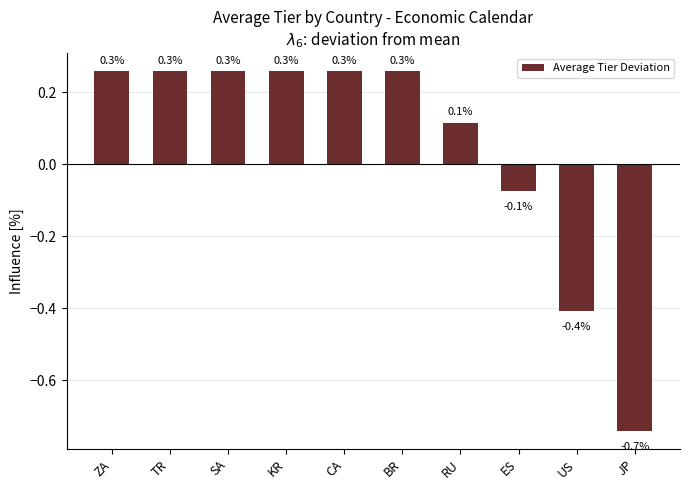

What is the change in value from TR to RU?

-0.1